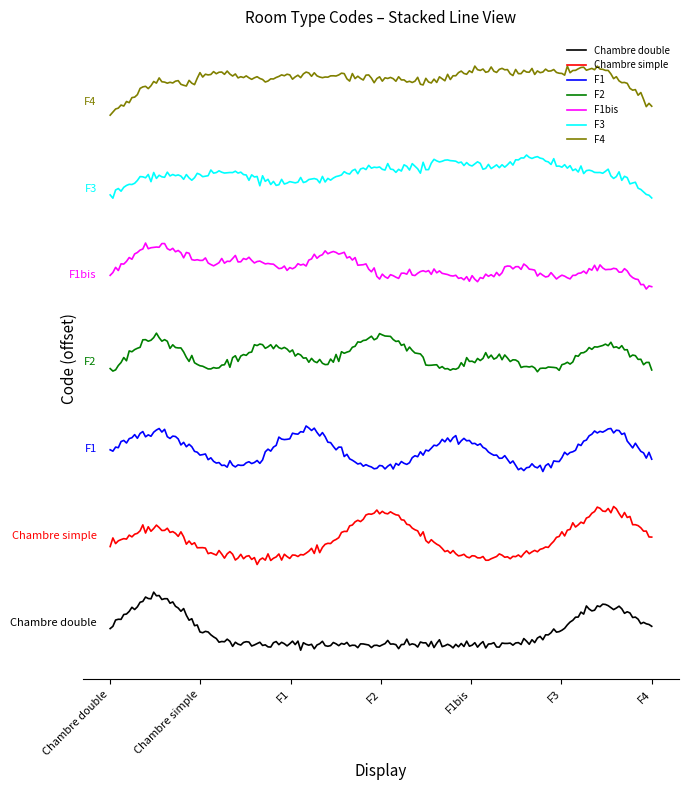

Does the chart have visible grid lines?

No